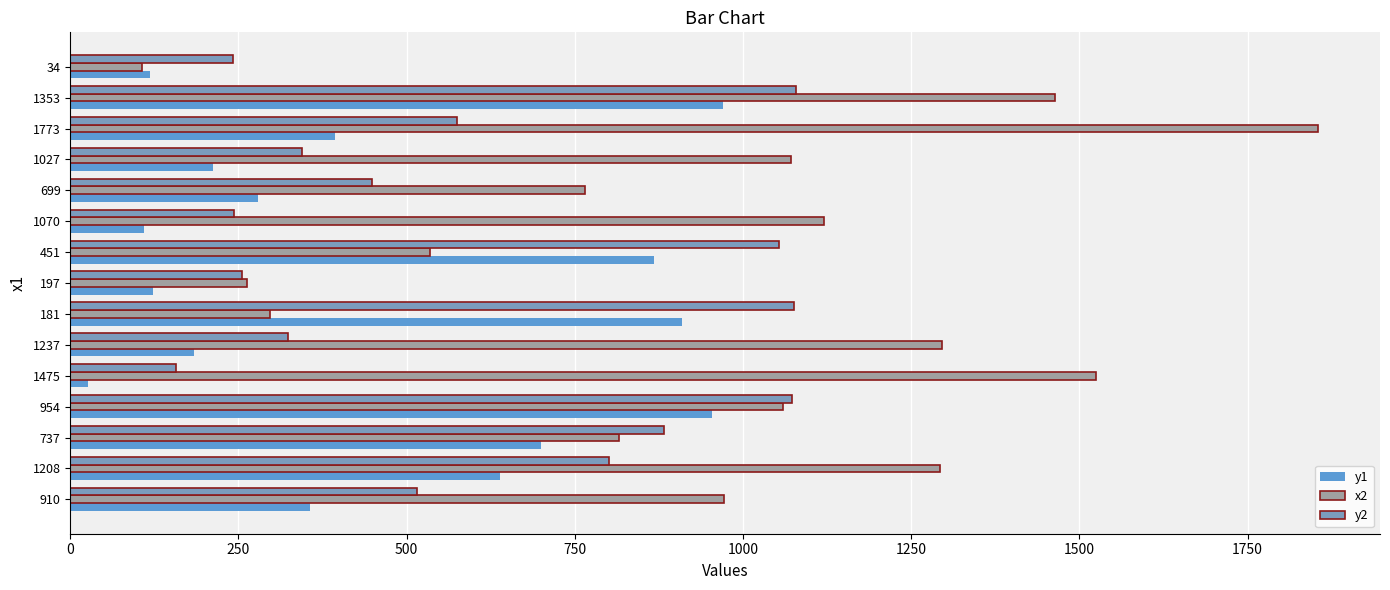

Which series has the widest spread of values?

x2